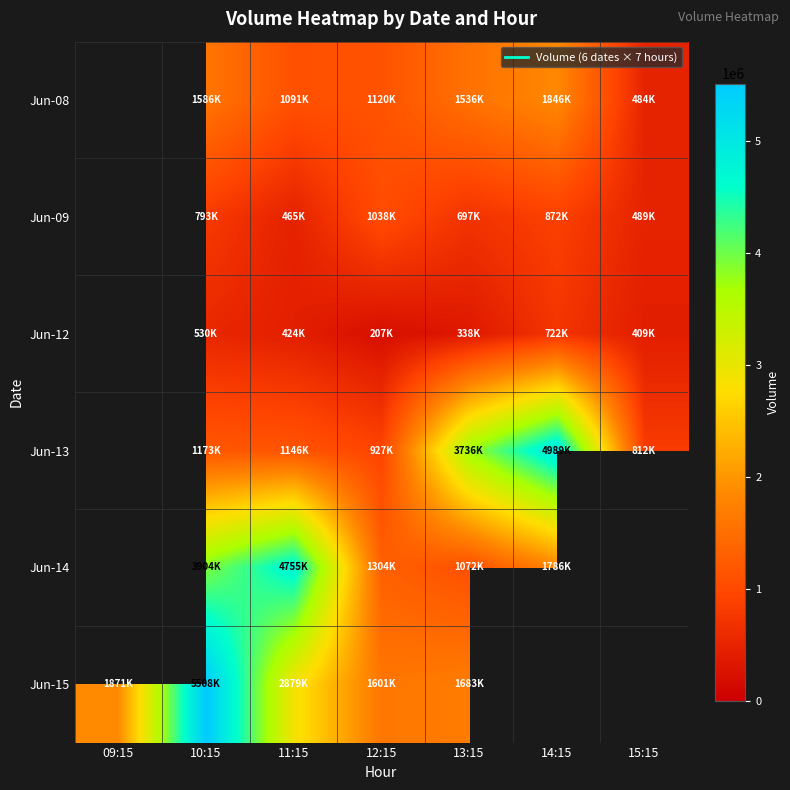

How many values in Jun-15 are above zero?

5